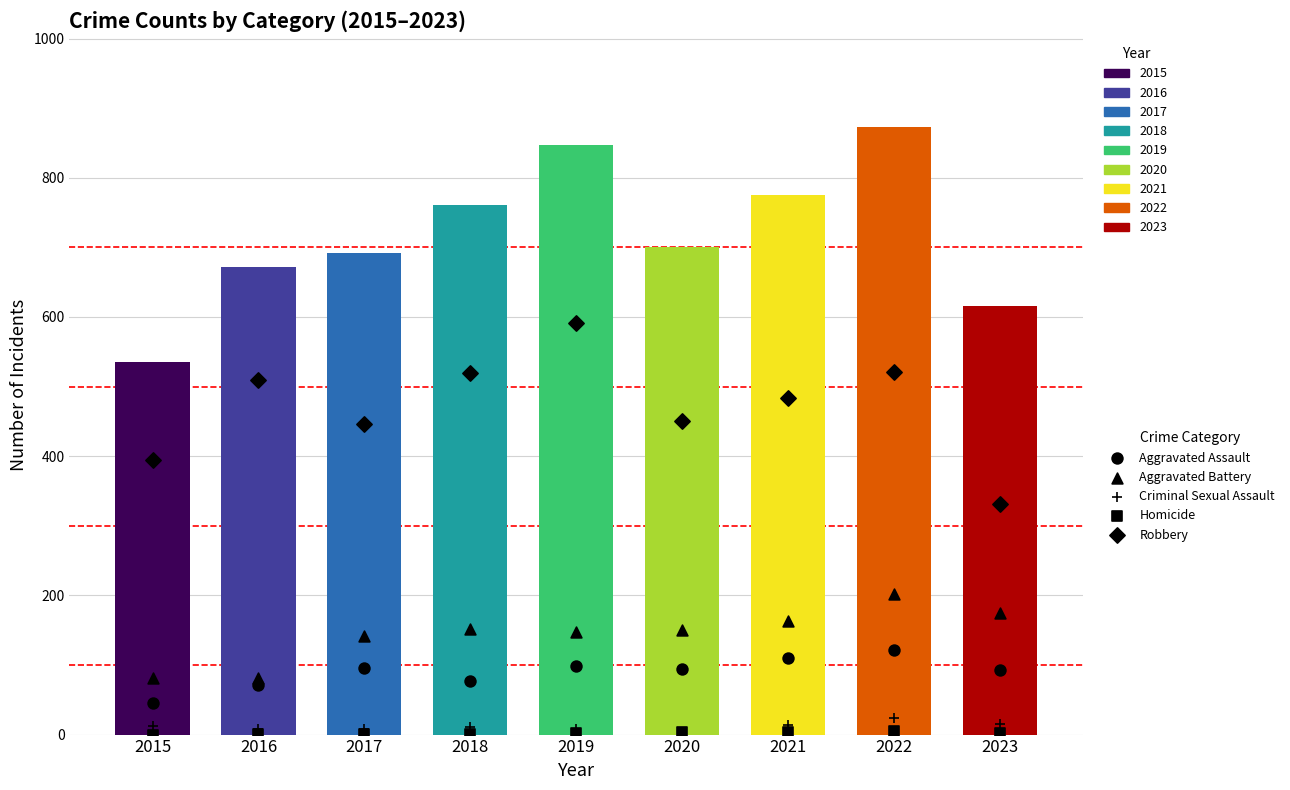

What are all the series names shown in the legend?

Aggravated Assault, Aggravated Battery, Criminal Sexual Assault, Homicide, Robbery